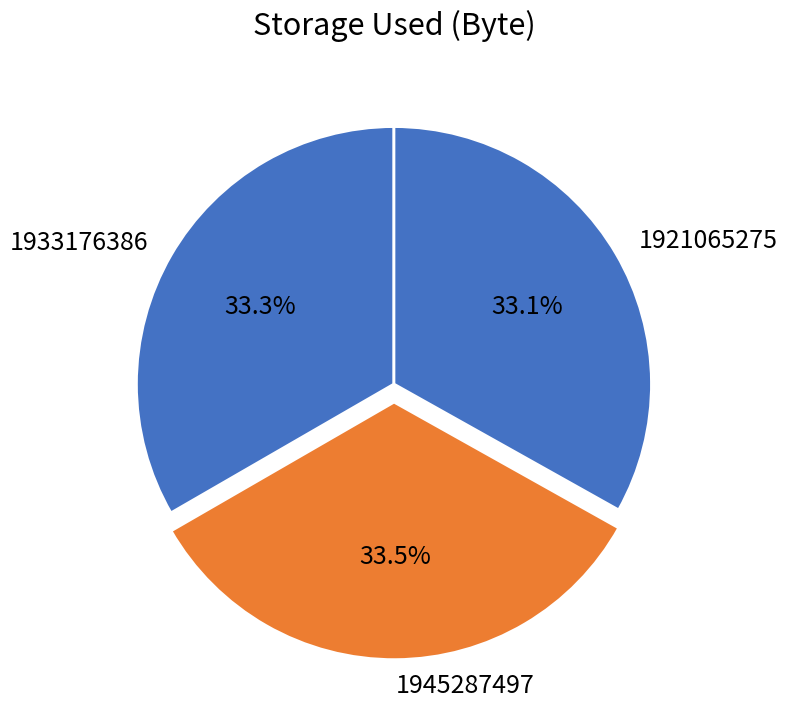

Does 1933176386 represent more than half of the total?

No